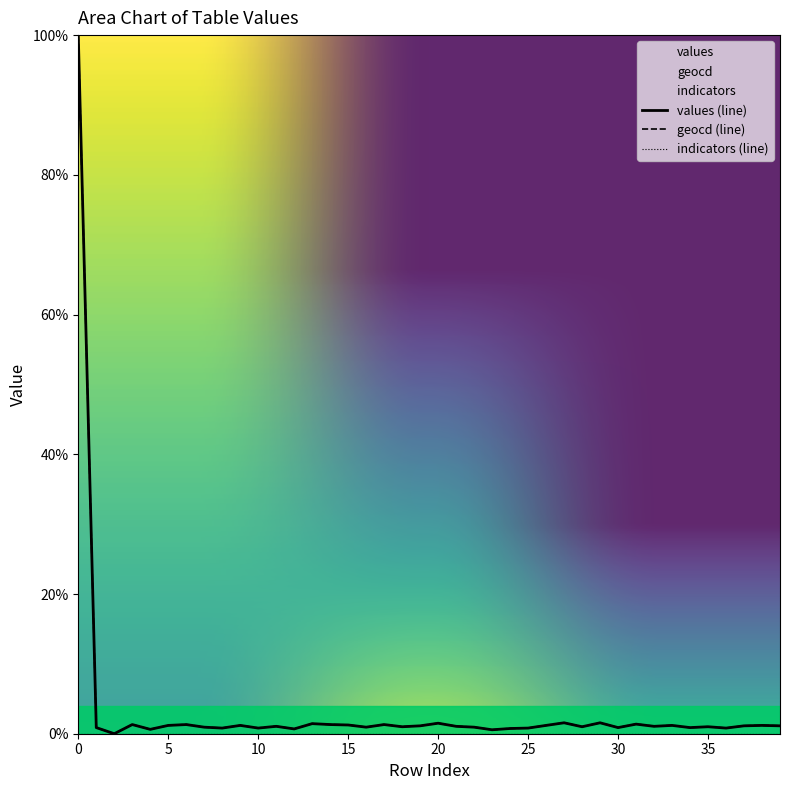

At which category does geocd reach its first local peak?

3